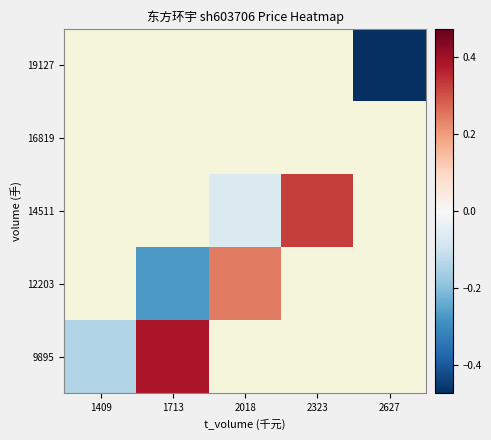

The value of 12203 at 2018 is 0.1. True or false?

False